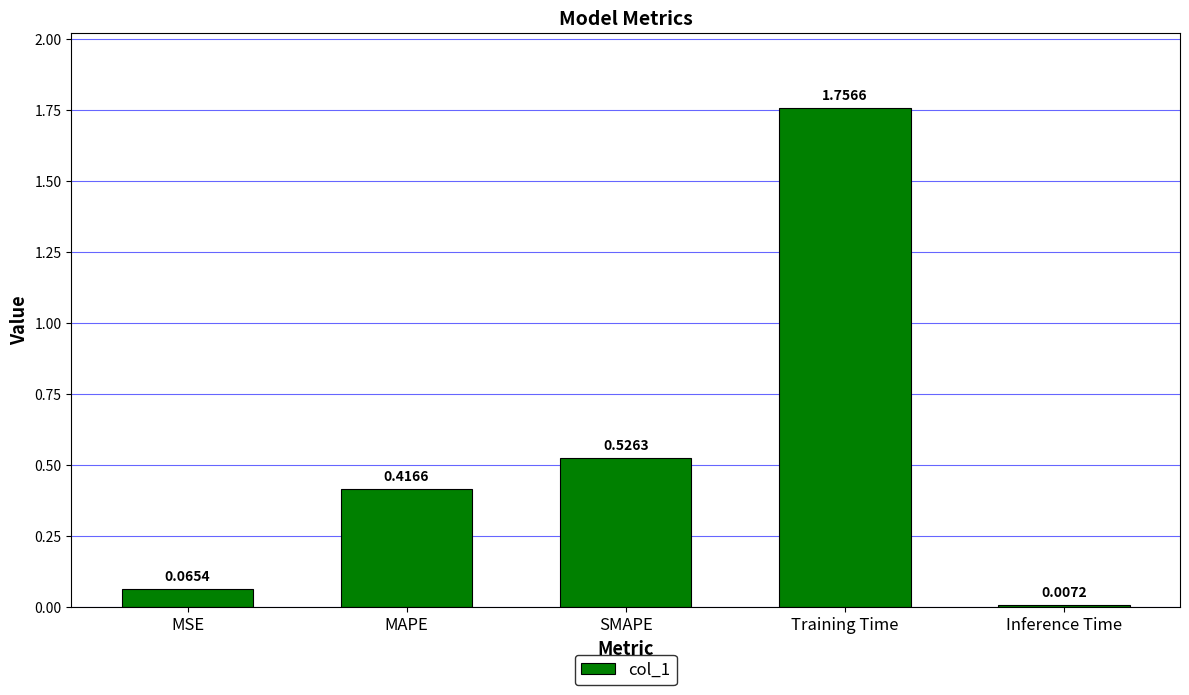

What is the sum of all values?

2.8